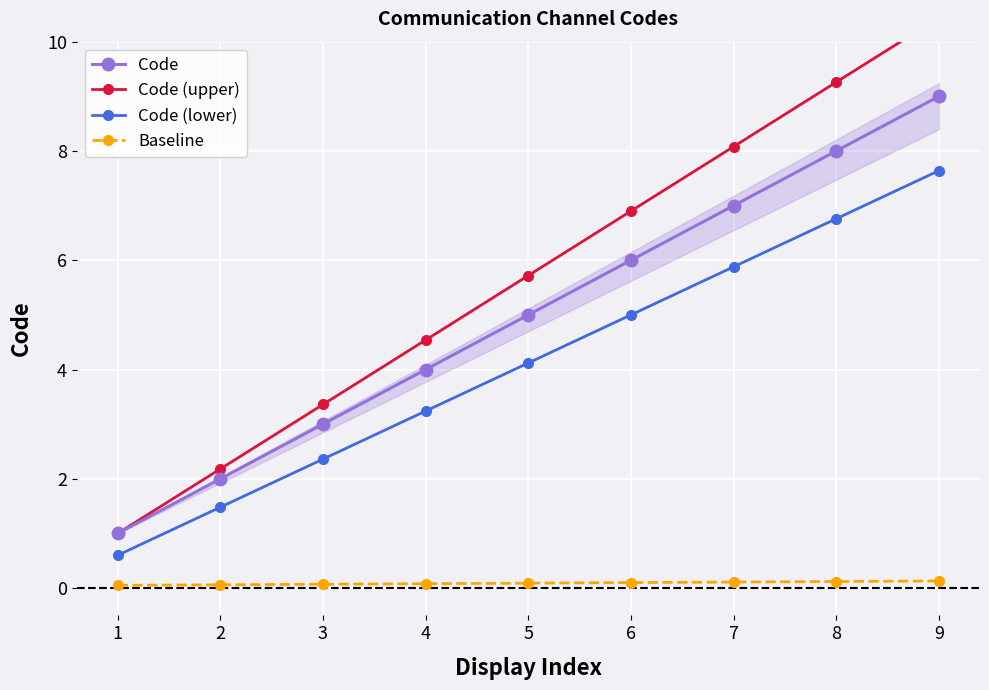

The value of Code (lower) at 4 is 3.2. True or false?

True